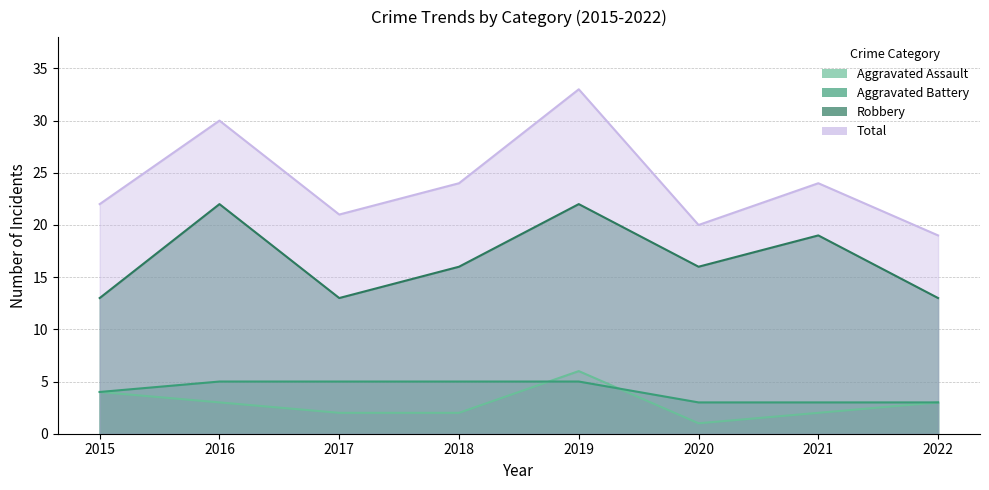

Is it true that Total equals 33 at 2019?

True